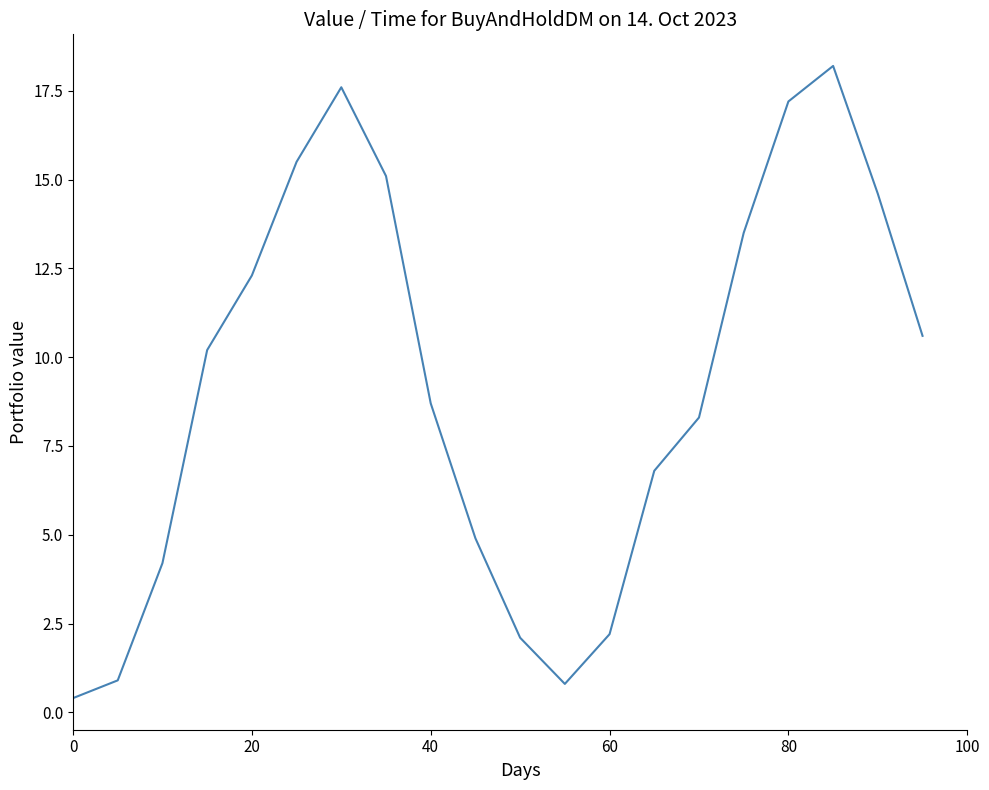

What is the difference between the maximum and minimum values?

17.8